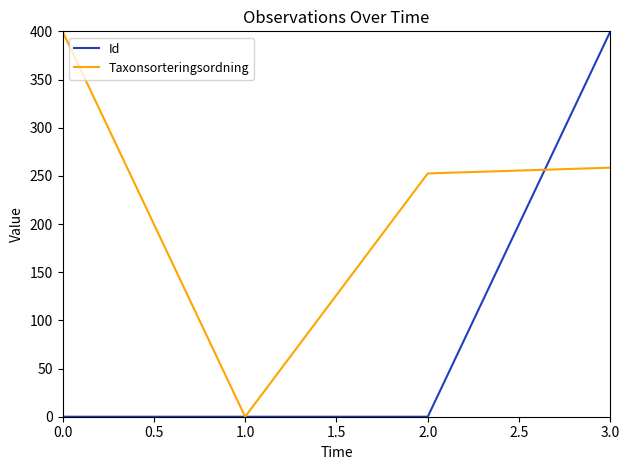

True or false: Id has a value of 0.0 at 0.0.

True